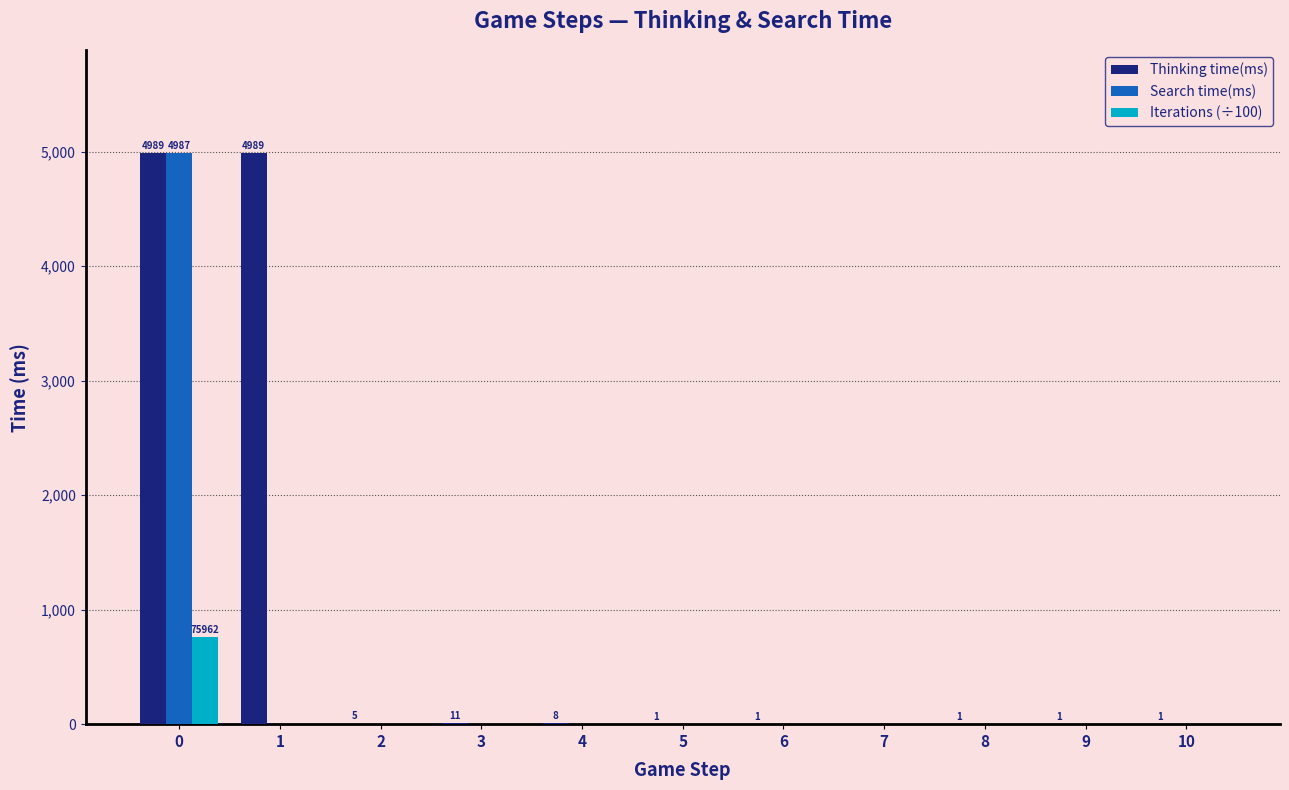

The Search time(ms) series shows 2132.2 at 8. True or false?

False